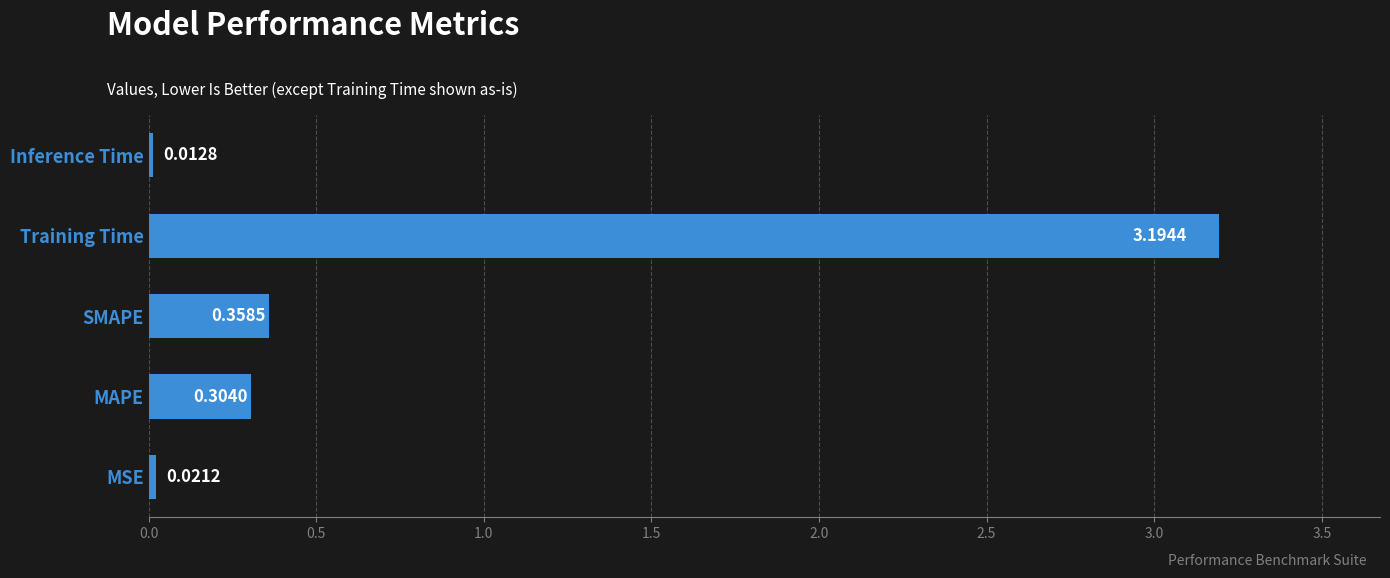

List the labels in order of value, largest first.

Training Time, SMAPE, MAPE, MSE, Inference Time